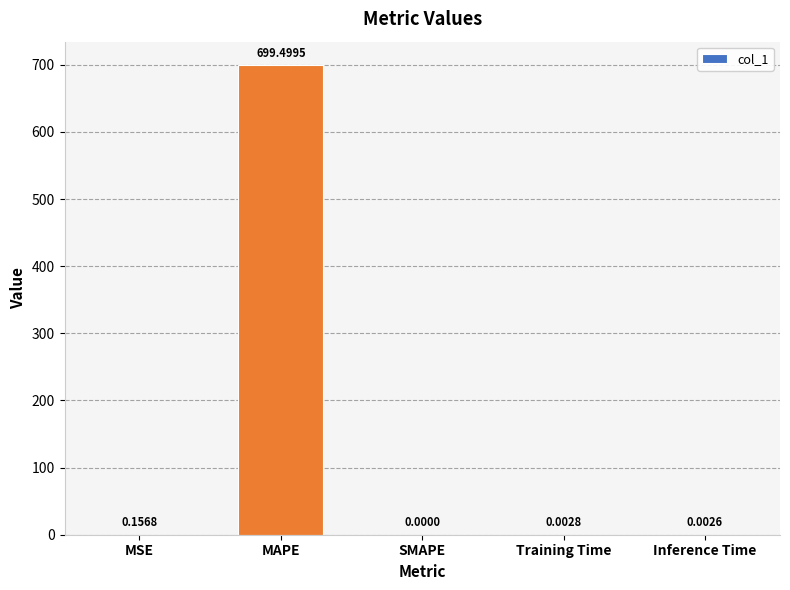

The chart shows a value of 0.0 at Inference Time. True or false?

True